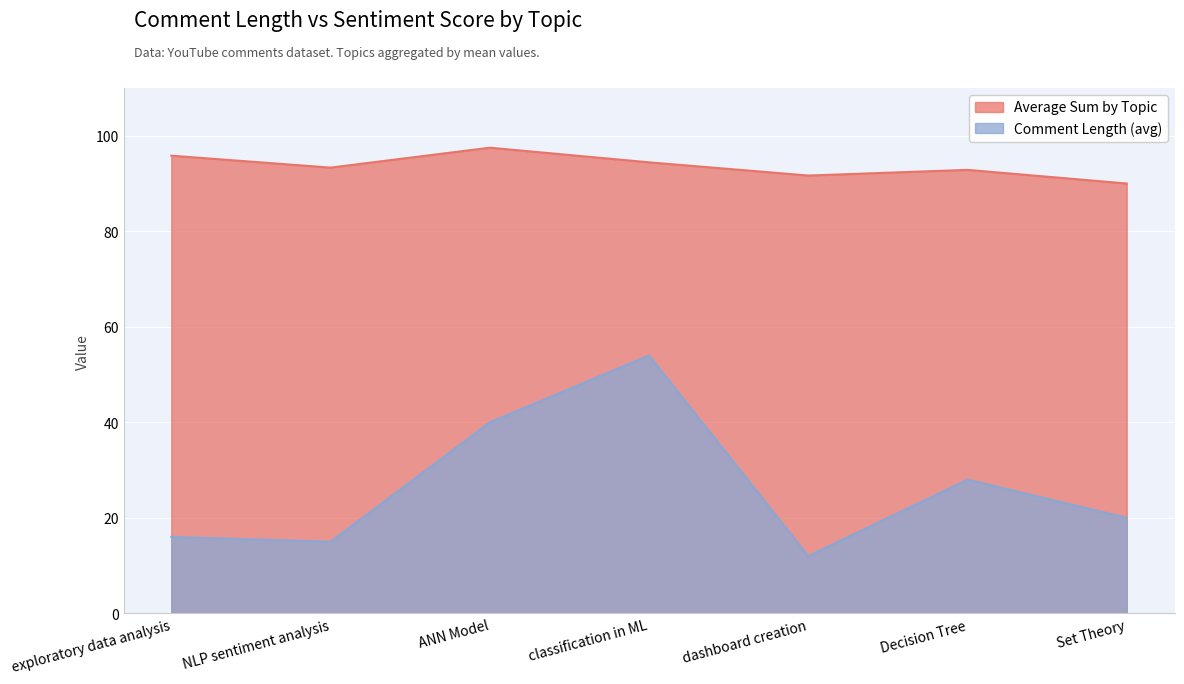

True or false: Average Sum by Topic has a value of 97.5 at ANN Model.

True